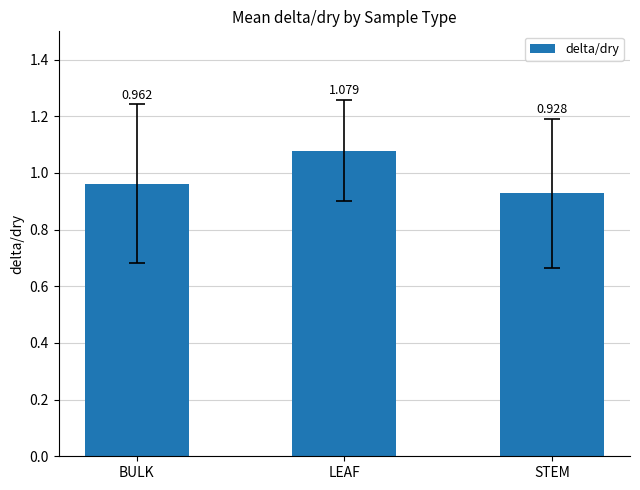

True or false: the data shows 0.3 at BULK.

False